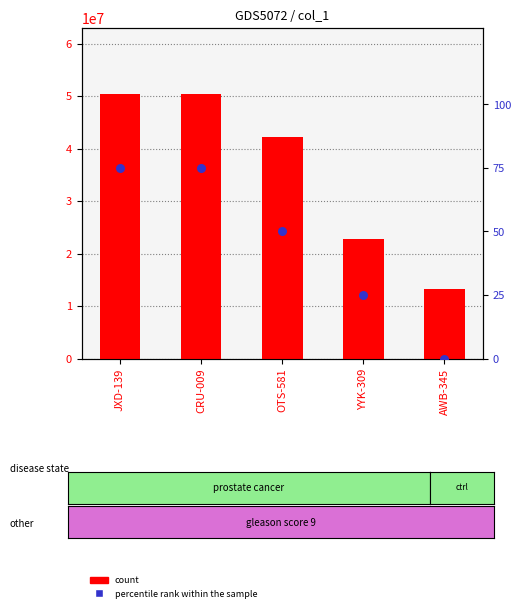

What are all the series names shown in the legend?

count, percentile rank within the sample